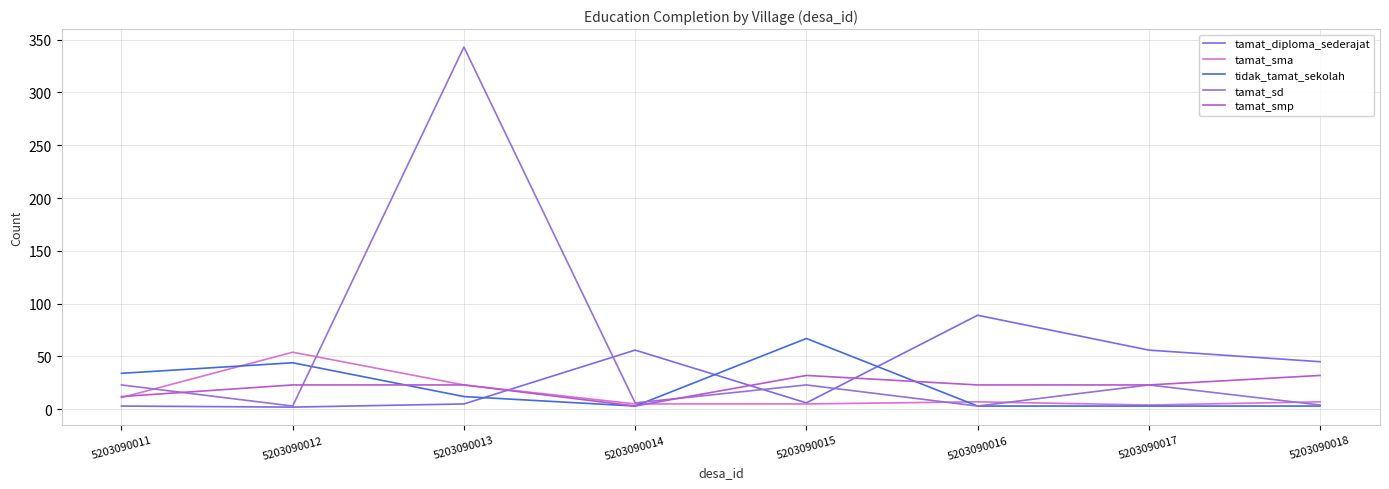

At which label does tamat_diploma_sederajat first exceed 45?

5203090014